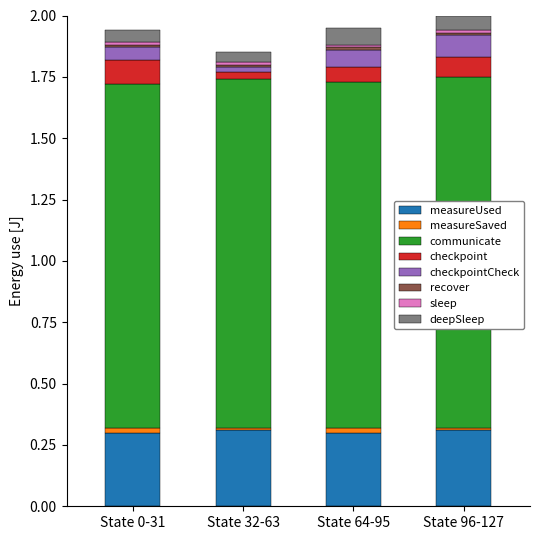

Is it true that measureUsed equals 0.3 at State 64-95?

True